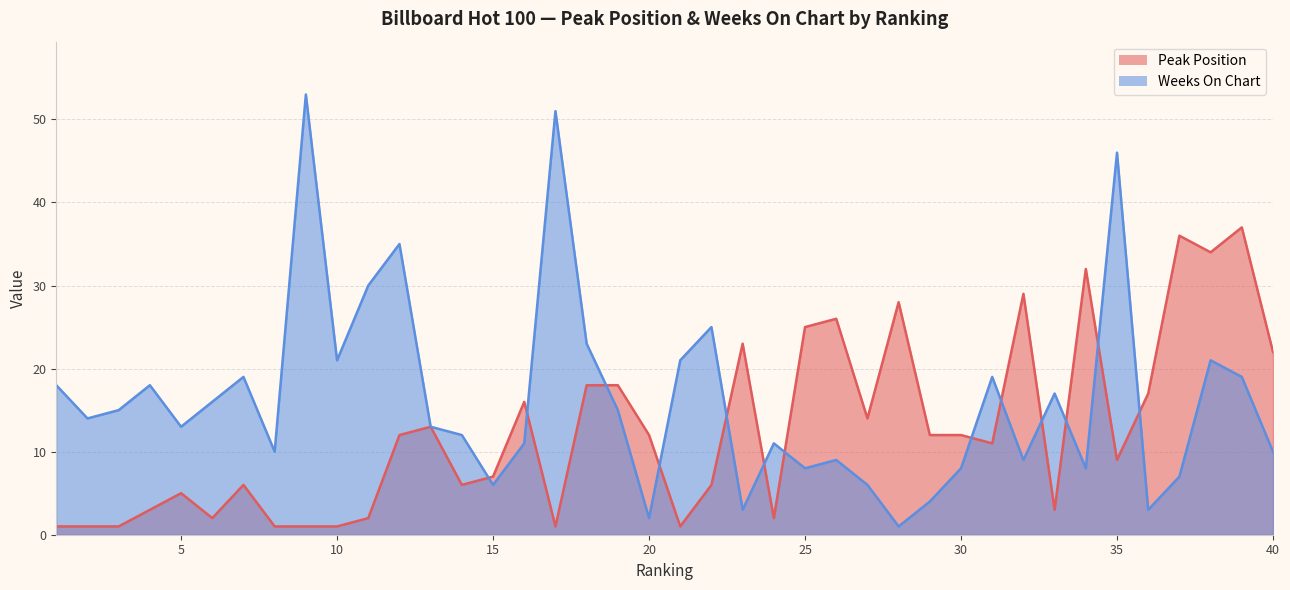

Does the chart display data point markers on the line(s)?

No